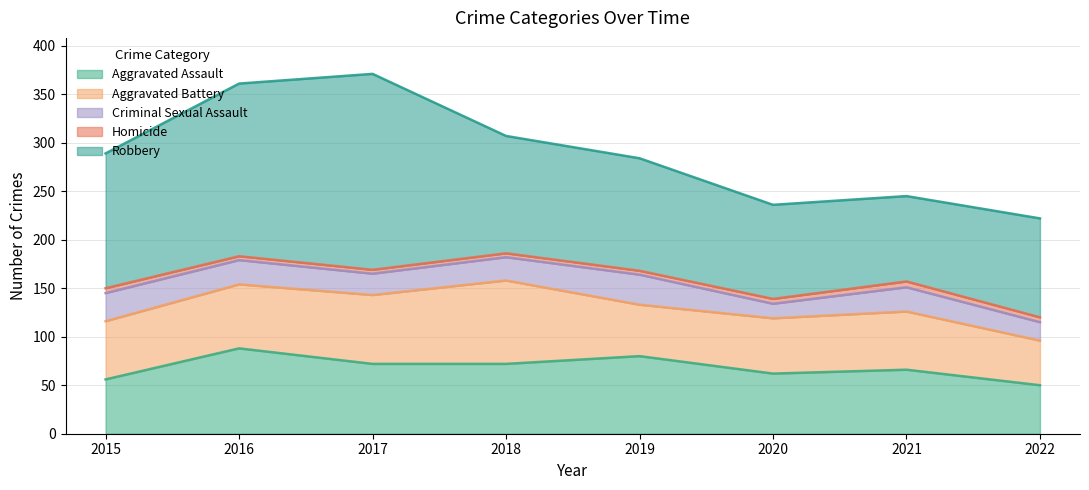

Where is the first local maximum for Criminal Sexual Assault?

2019